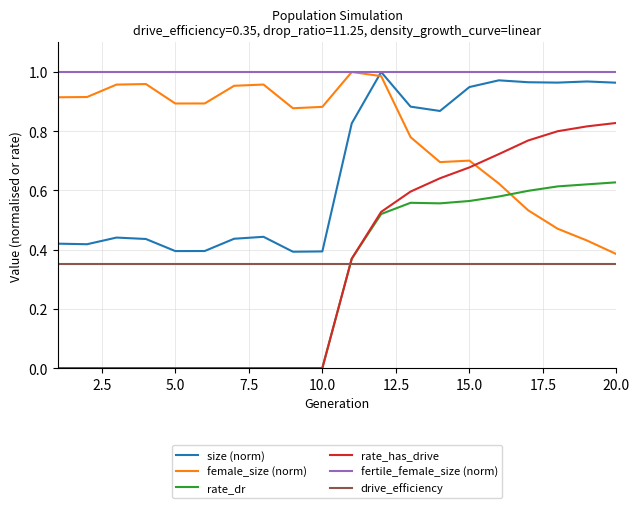

Which series has the largest total across all categories?

fertile_female_size (norm)